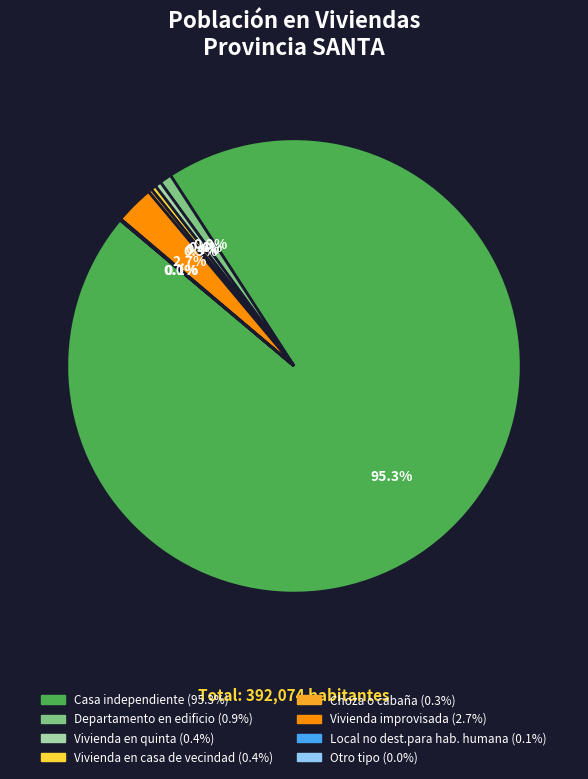

Between Casa independiente and Vivienda en casa de vecindad, which is larger?

Casa independiente